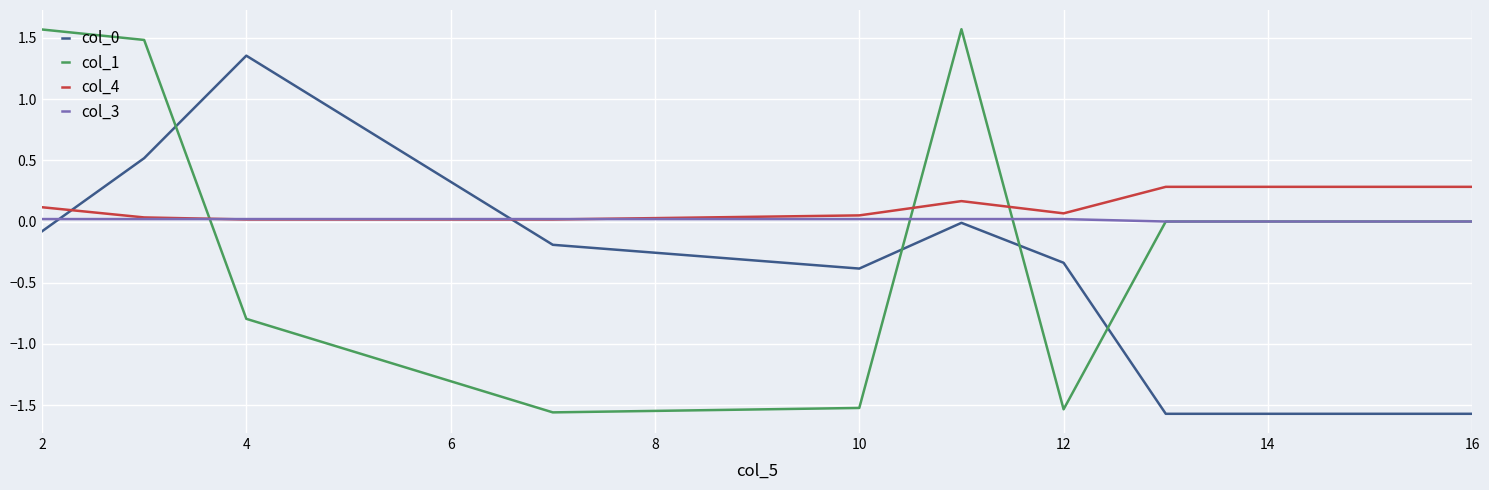

Which series has the widest spread of values?

col_1